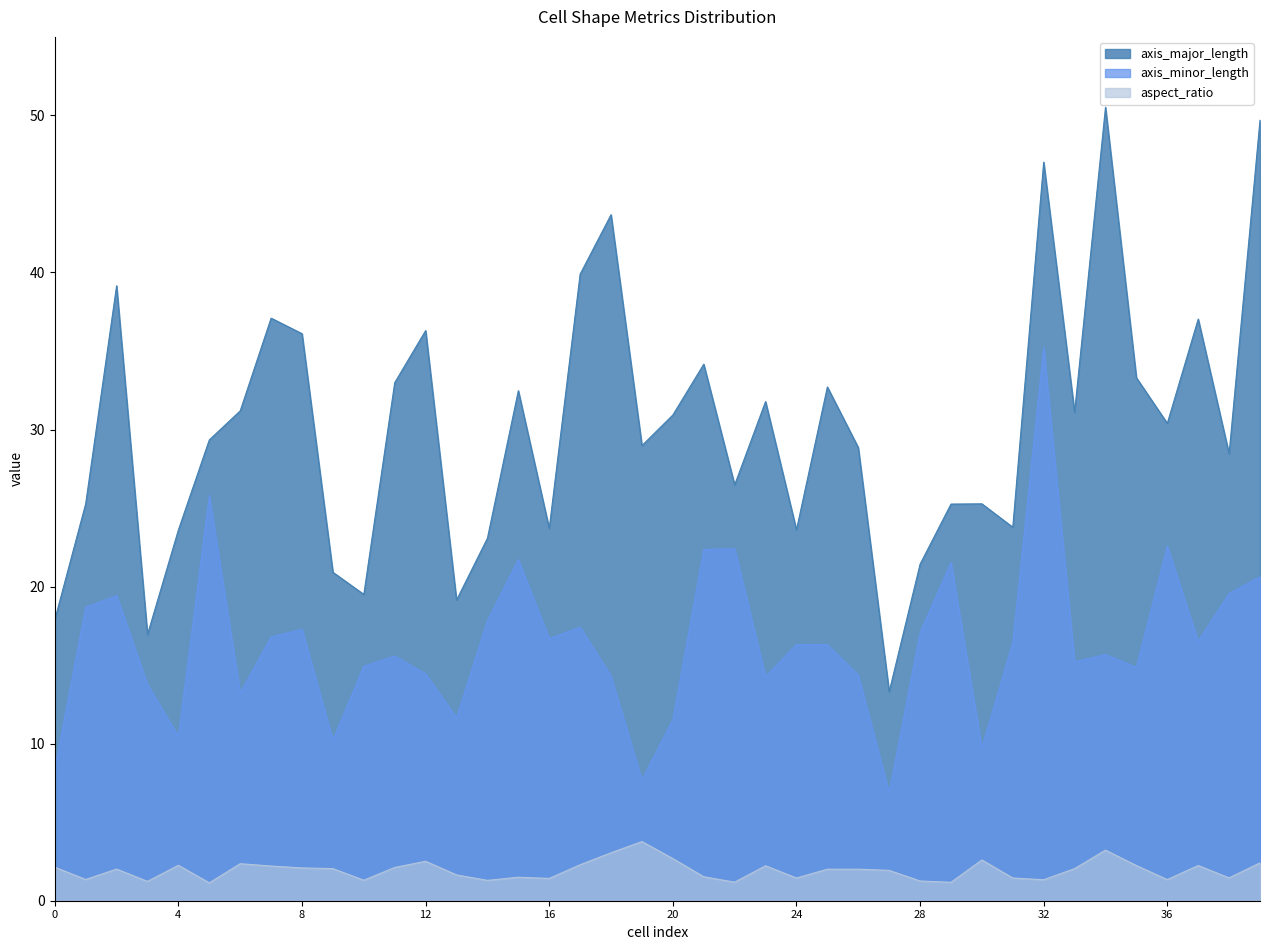

Where is the first local maximum for aspect_ratio?

2